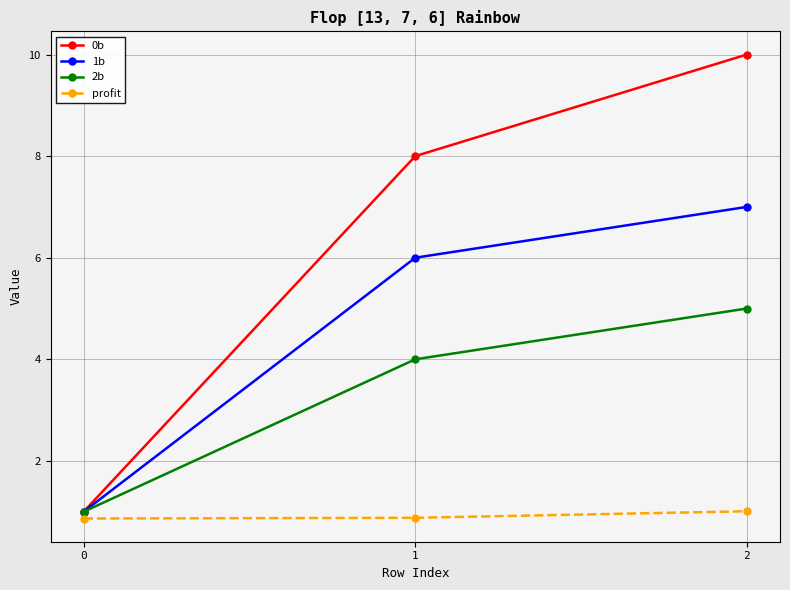

What is the total value across all series at 2?

23.0